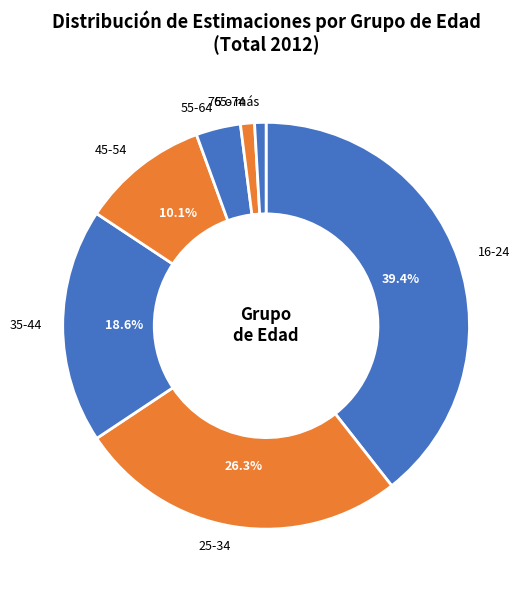

Rank the categories by value from lowest to highest.

75 o más, 65-74, 55-64, 45-54, 35-44, 25-34, 16-24